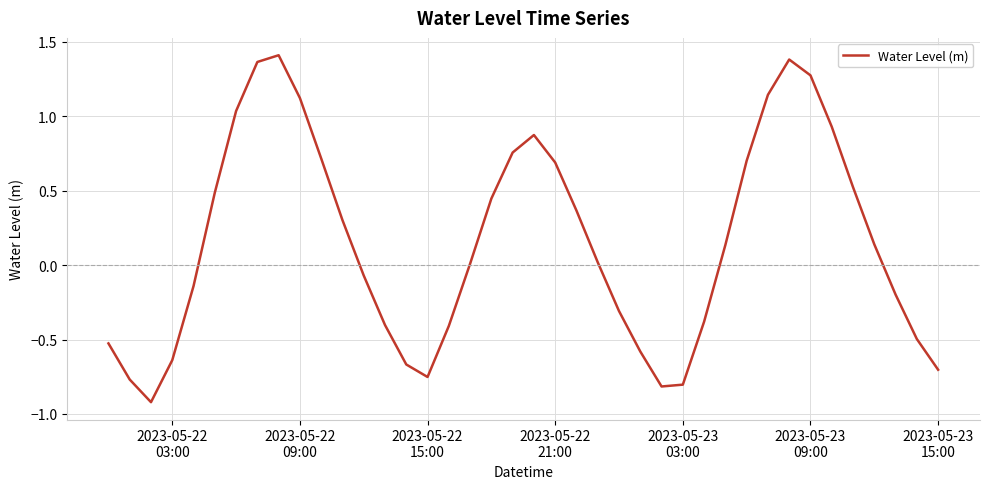

What is the smallest value displayed?

-0.9